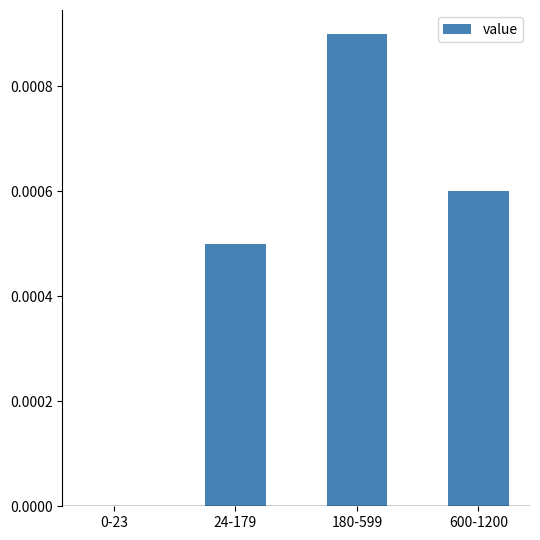

Which has a higher value, 180-599 or 24-179?

180-599